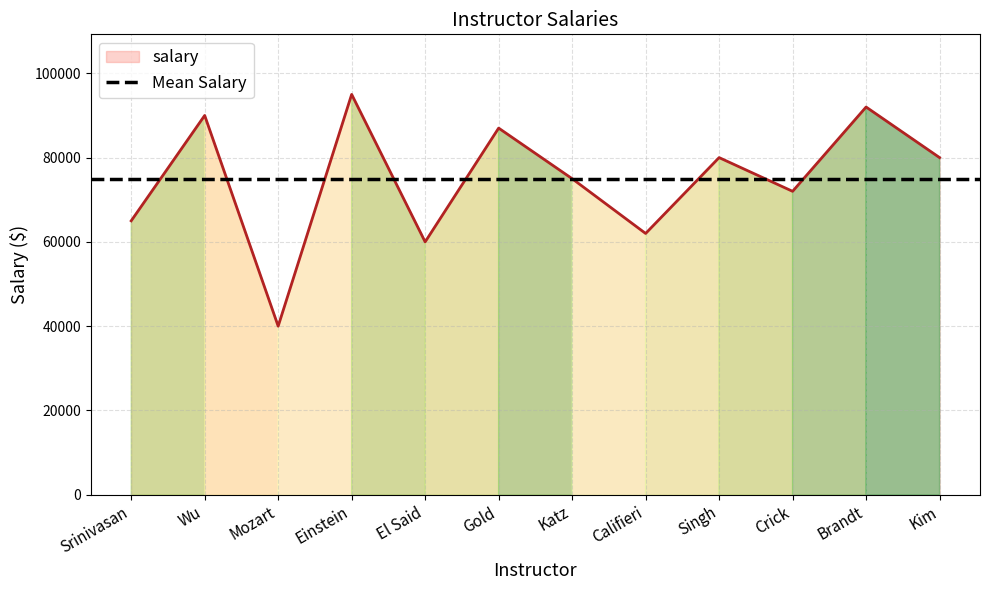

Does the chart display data point markers on the line(s)?

No